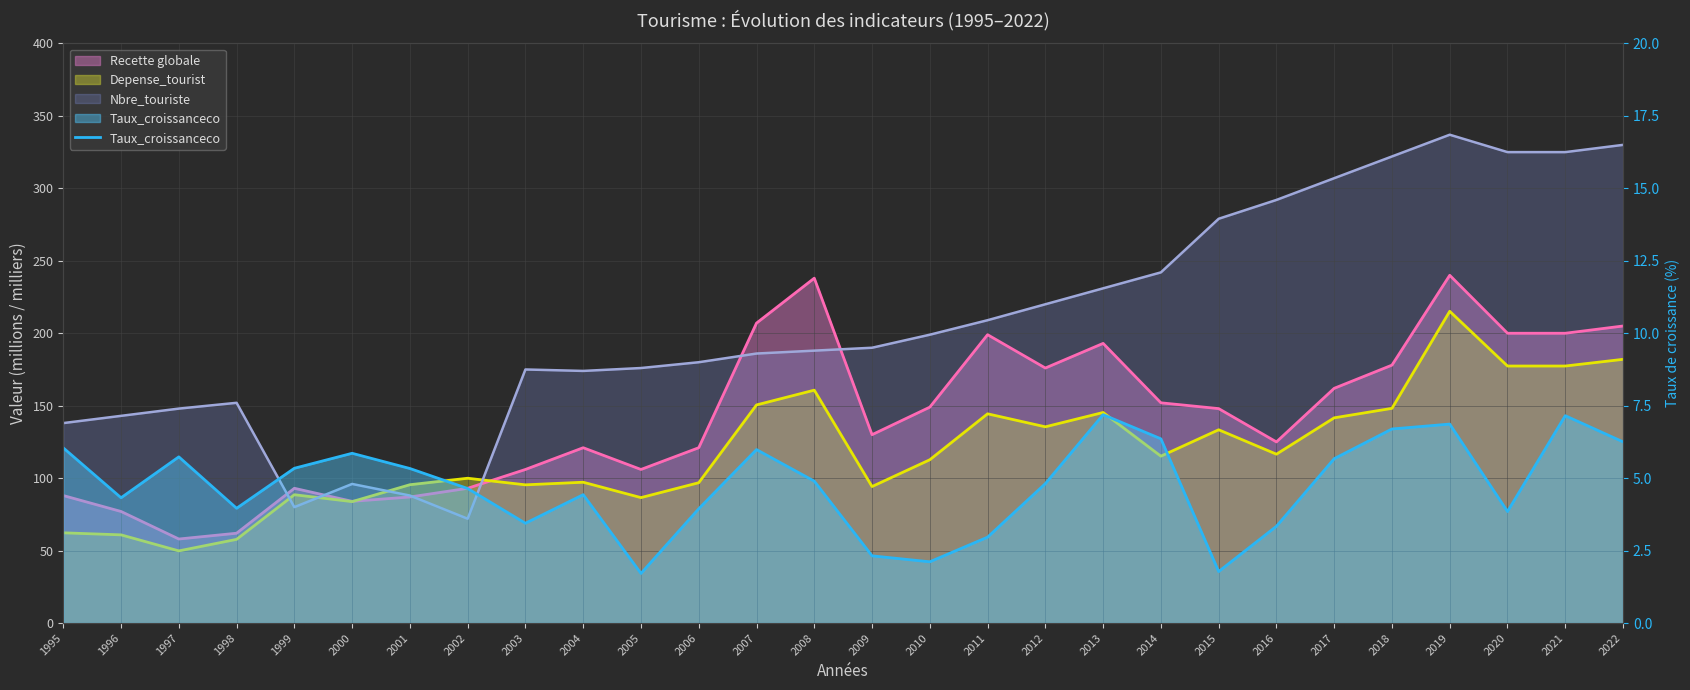

Reading right to left, list all the values displayed in this chart.

2022=6.3	2021=7.2	2020=3.8	2019=6.9	2018=6.7	2017=5.7	2016=3.3	2015=1.8	2014=6.4	2013=7.2	2012=4.8	2011=3.0	2010=2.1	2009=2.3	2008=4.9	2007=6.0	2006=3.9	2005=1.7	2004=4.4	2003=3.4	2002=4.6	2001=5.3	2000=5.9	1999=5.3	1998=4.0	1997=5.7	1996=4.3	1995=6.0